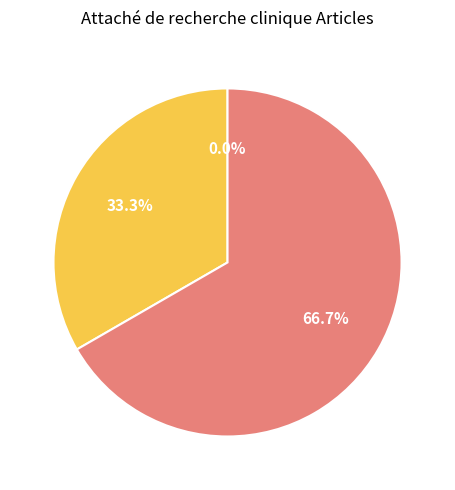

To the nearest percent, what is the combined percentage of ARC de « monitorage » and ARC sur centre?

100%